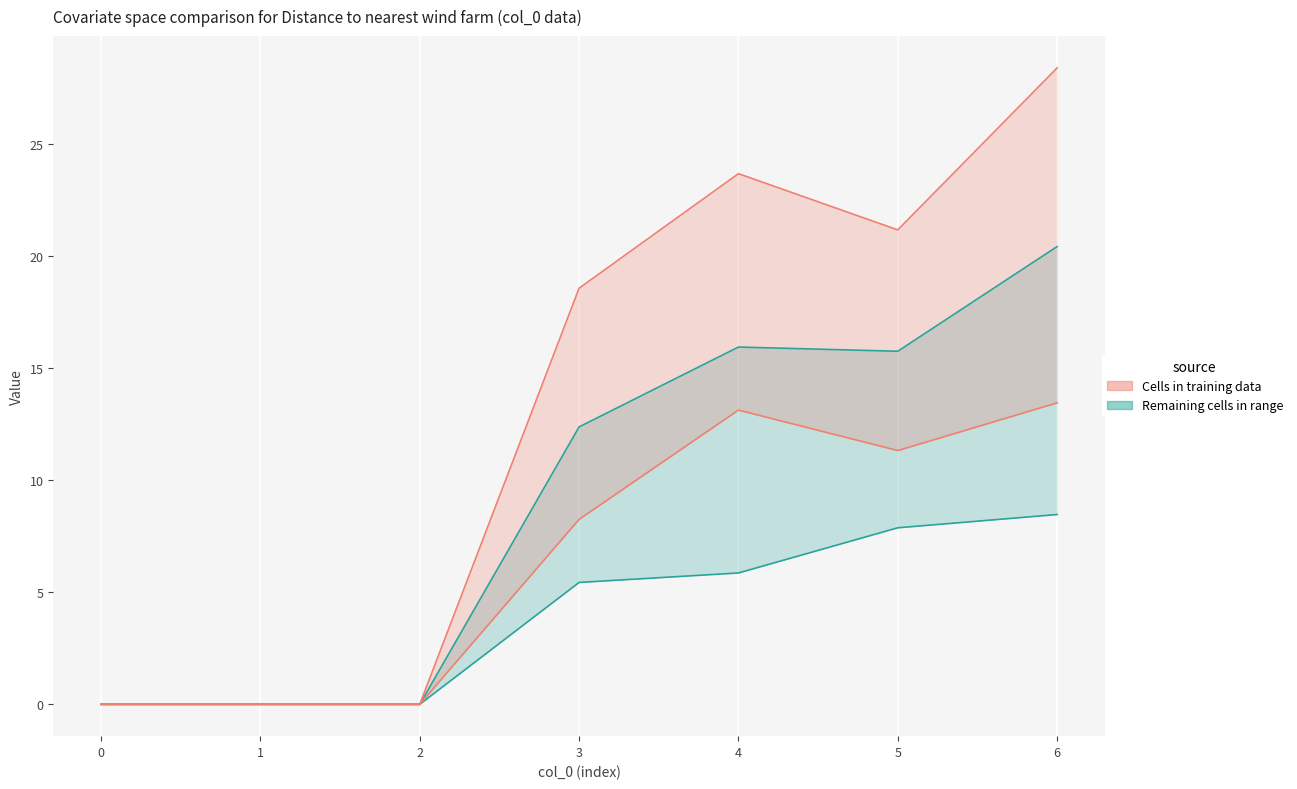

How many lines are shown in the chart?

4